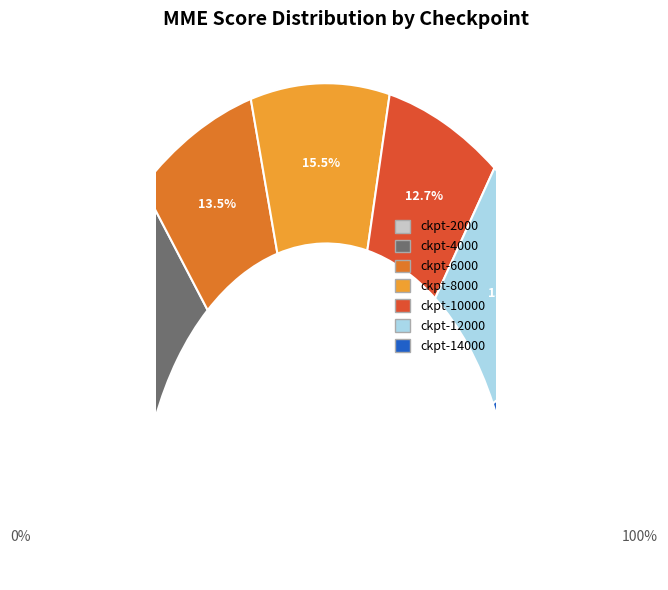

Approximately how many times larger is the value at checkpoint-4000 compared to checkpoint-10000?

1.2